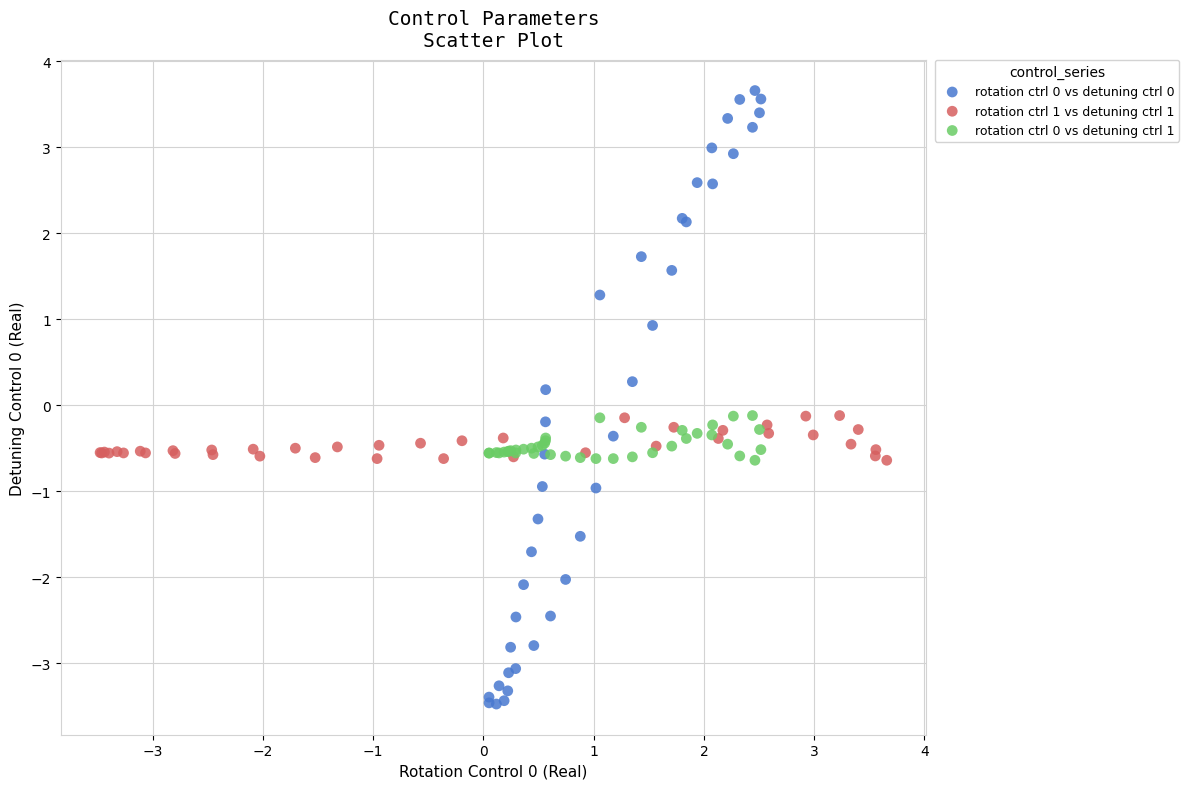

Which series has the widest spread of Y values?

rotation ctrl 0 vs detuning ctrl 0